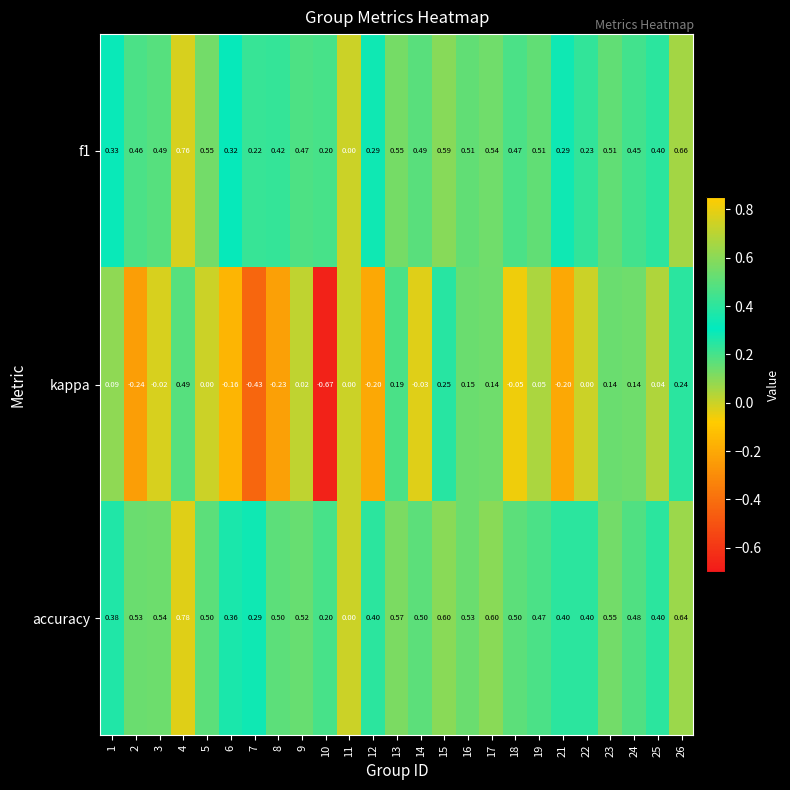

Which series has the largest total across all categories?

accuracy